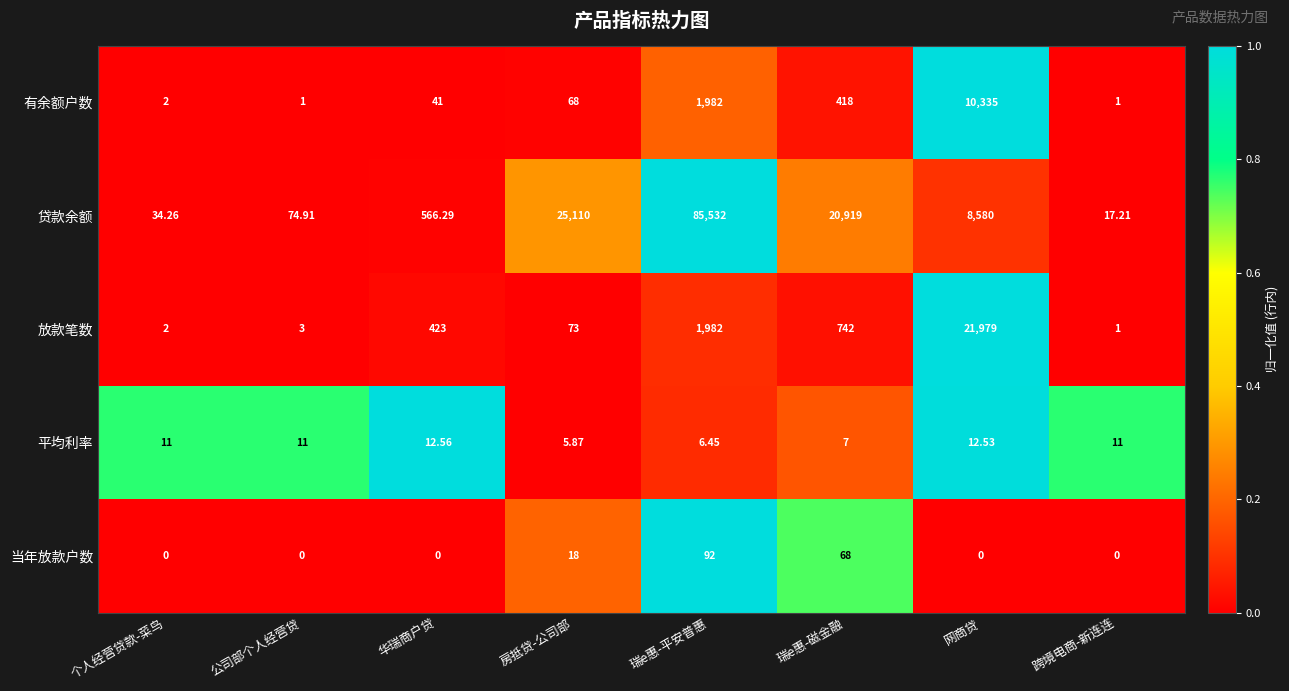

What is the total value across all series at 瑞e惠-磁金融?

22154.0